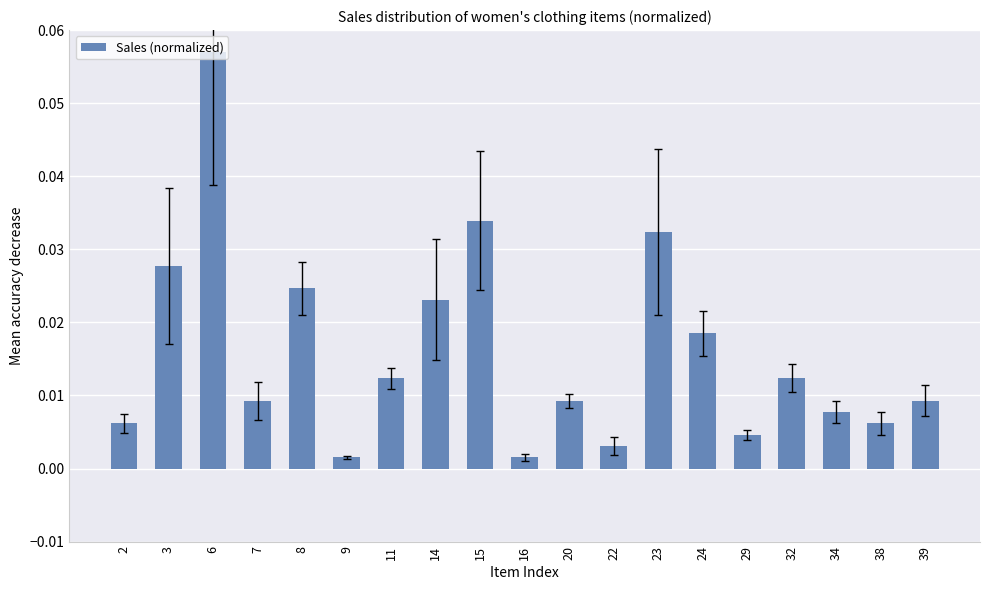

Which category has the highest value across all series?

6